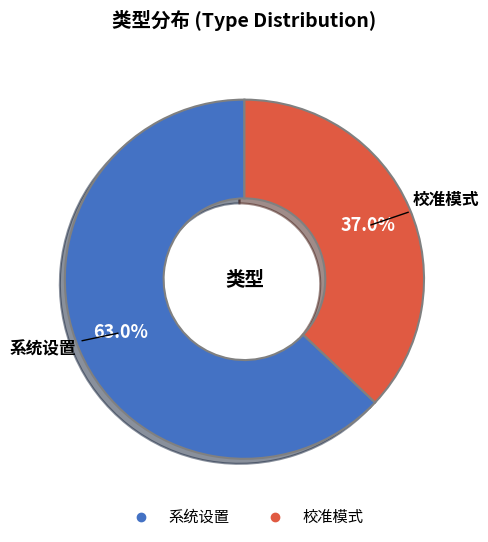

Do 校准模式 and 系统设置 together represent more than half of the pie?

Yes